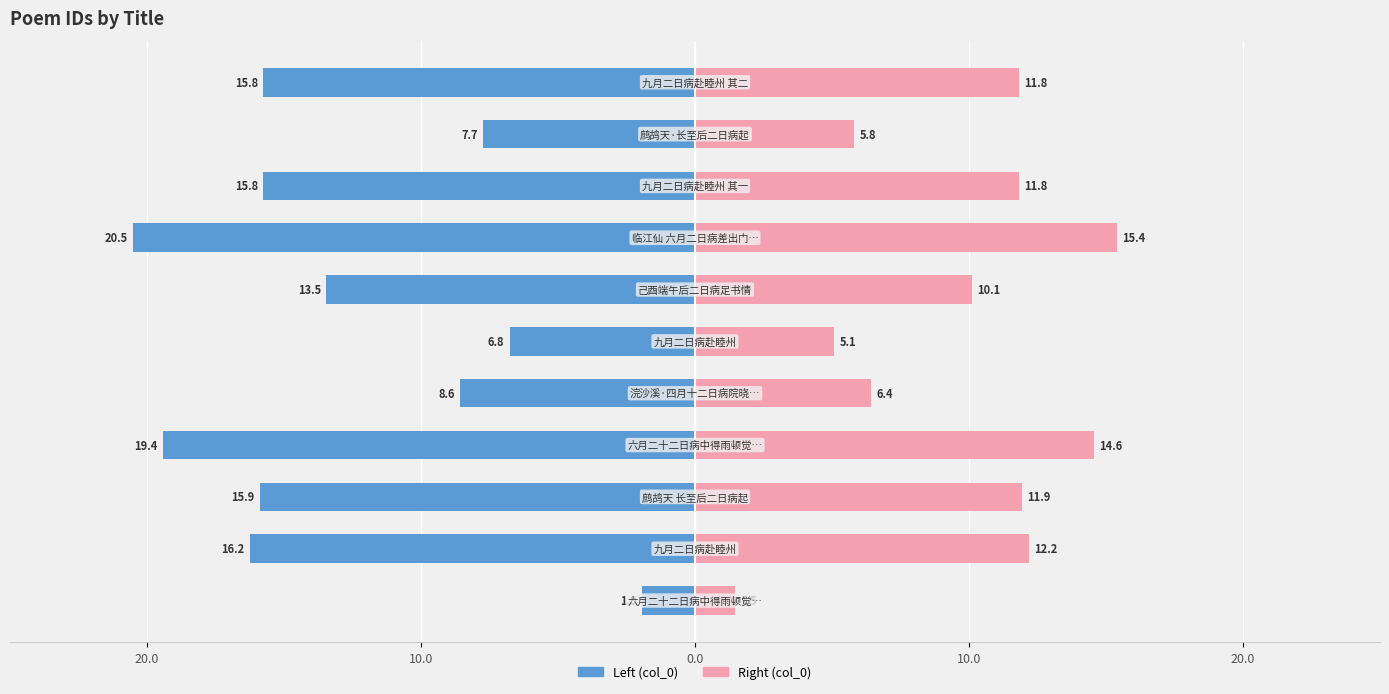

How many data points in col_0 (left) are above -15?

5